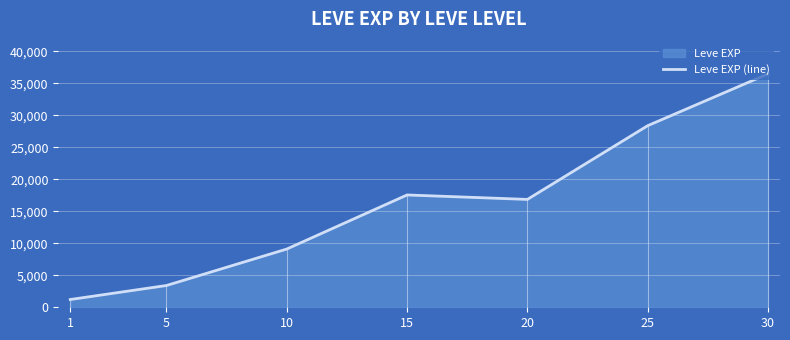

What is the difference between the values at 20 and 1?

15651.7